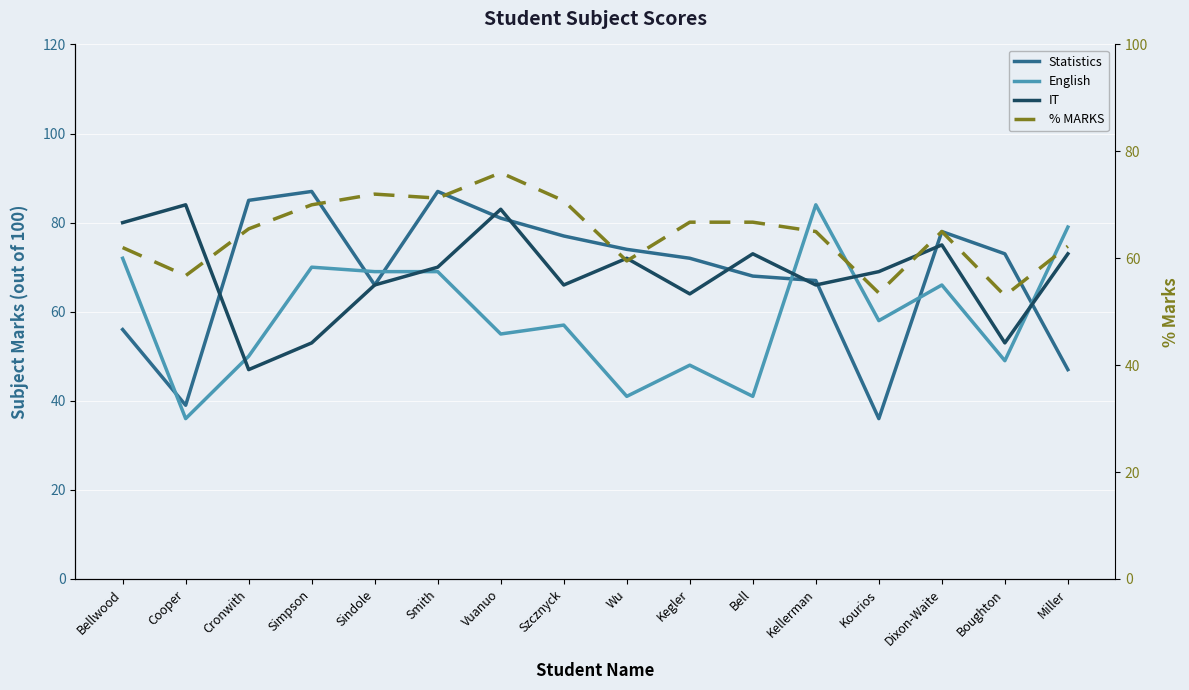

Which series has the largest range (max minus min)?

Statistics